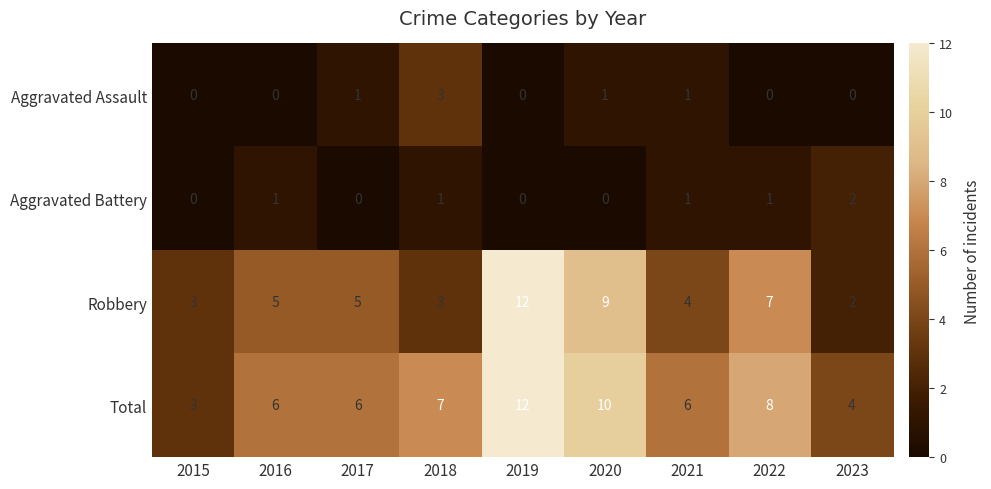

What is the maximum value for Aggravated Assault?

3